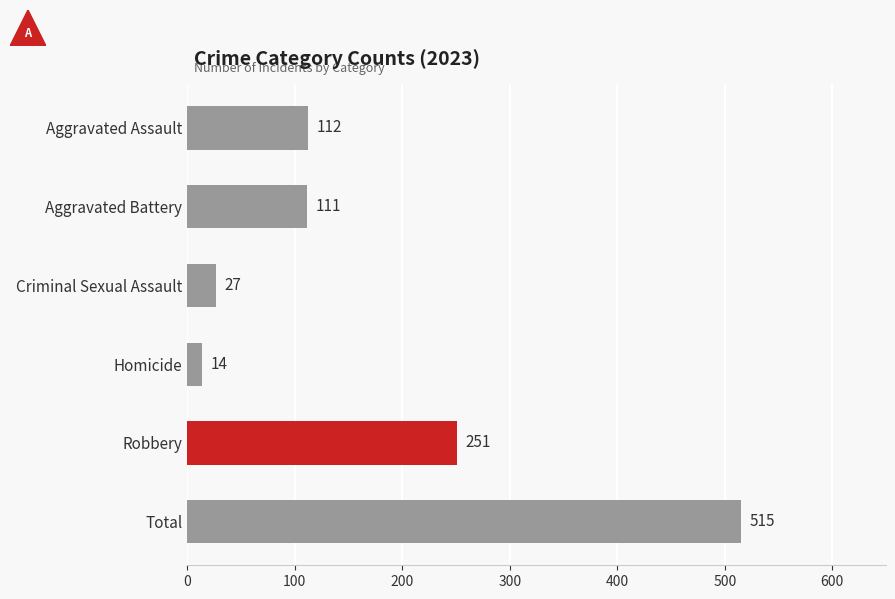

Where is the data nearest to the value 264?

Robbery